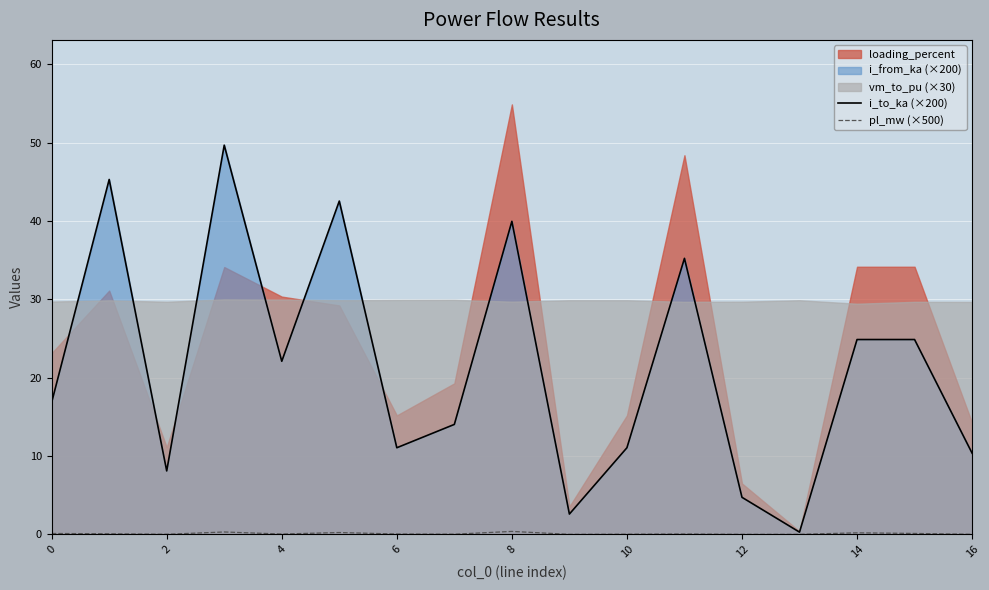

Where is i_to_ka (×200) nearest to the value 24?

15